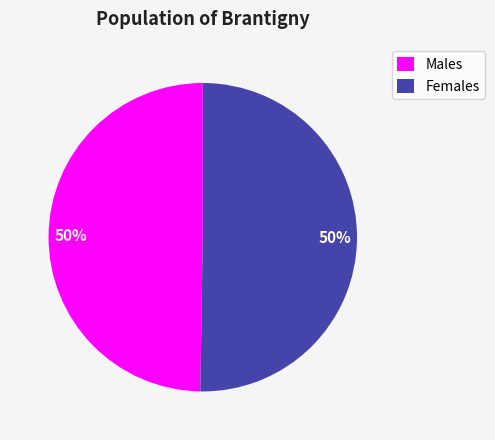

How many slices are in this pie chart?

2